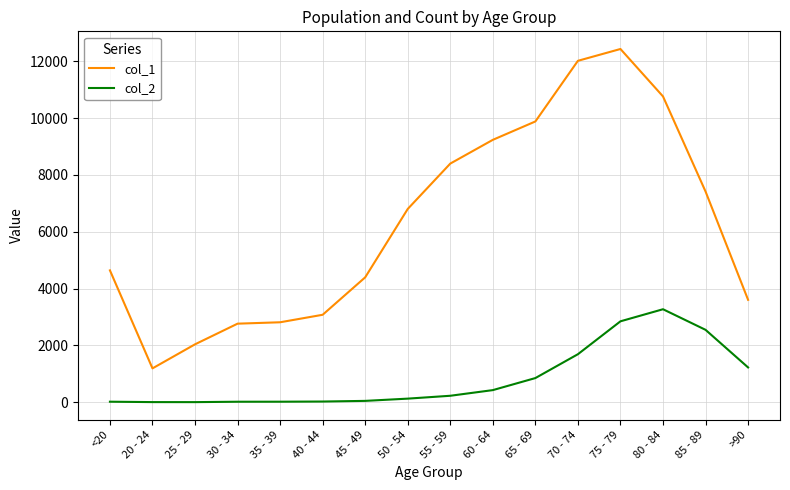

True or false: col_2 and col_1 cross at least once.

False